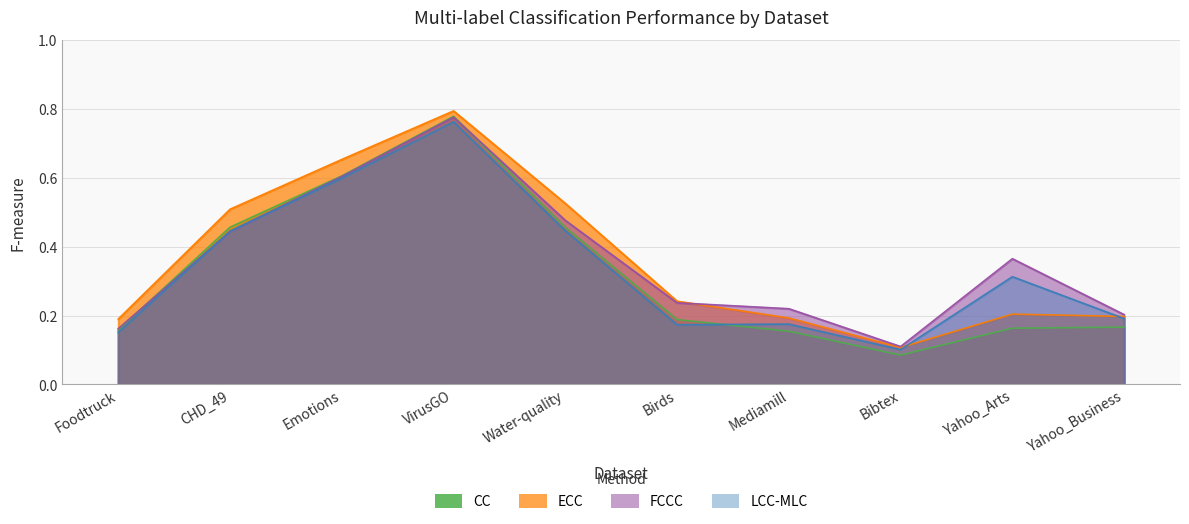

What is the label of the 10th point from the right?

Foodtruck